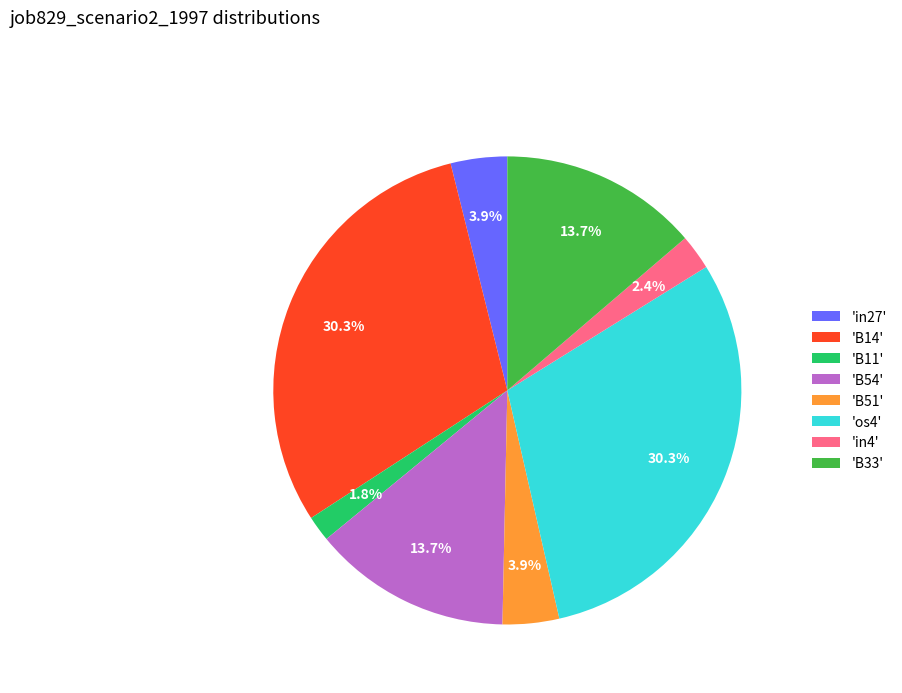

Is there any slice that represents more than half of the pie?

No